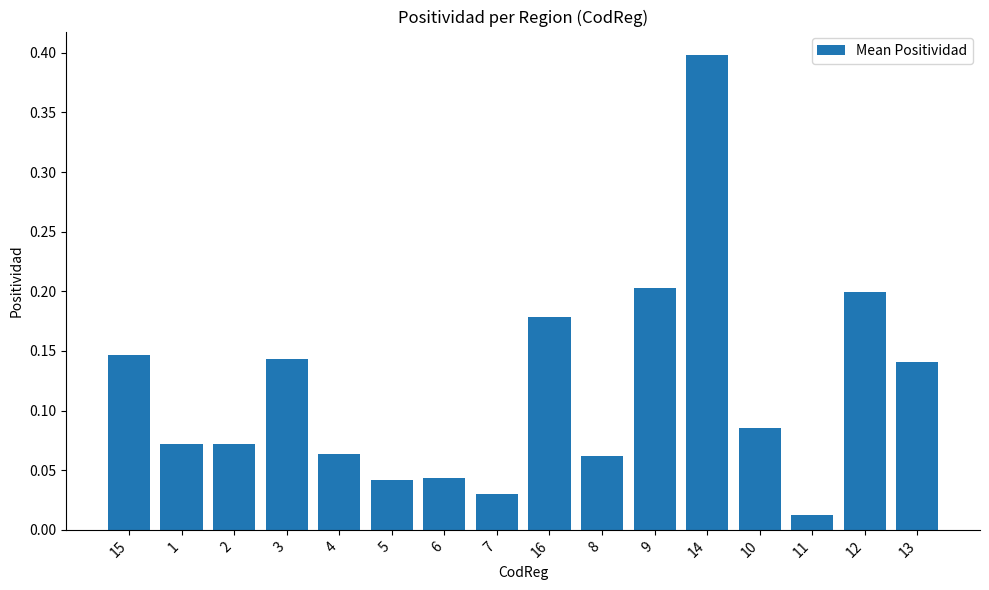

Count the number of data series in this chart.

1